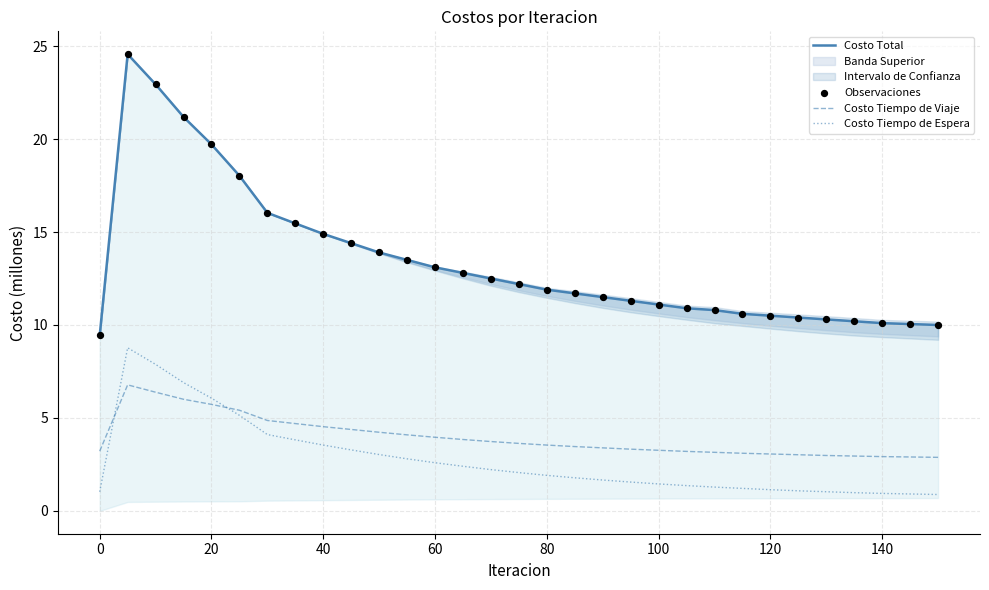

After their last crossing, which series has the higher values: Costo Tiempo de Espera or Costo Tiempo de Viaje?

Costo Tiempo de Viaje